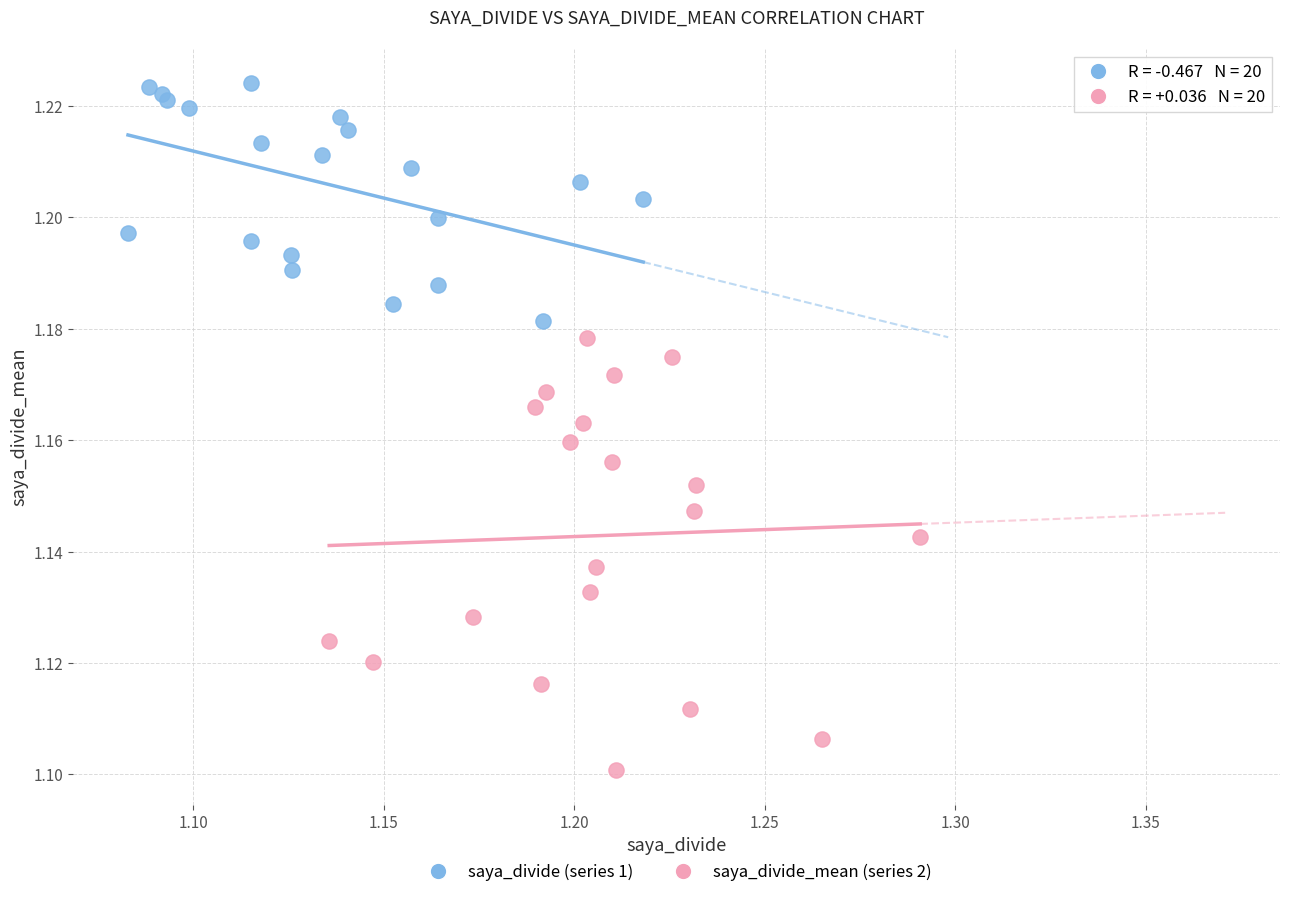

Which series has the widest spread of Y values?

saya_divide_mean (series 2)